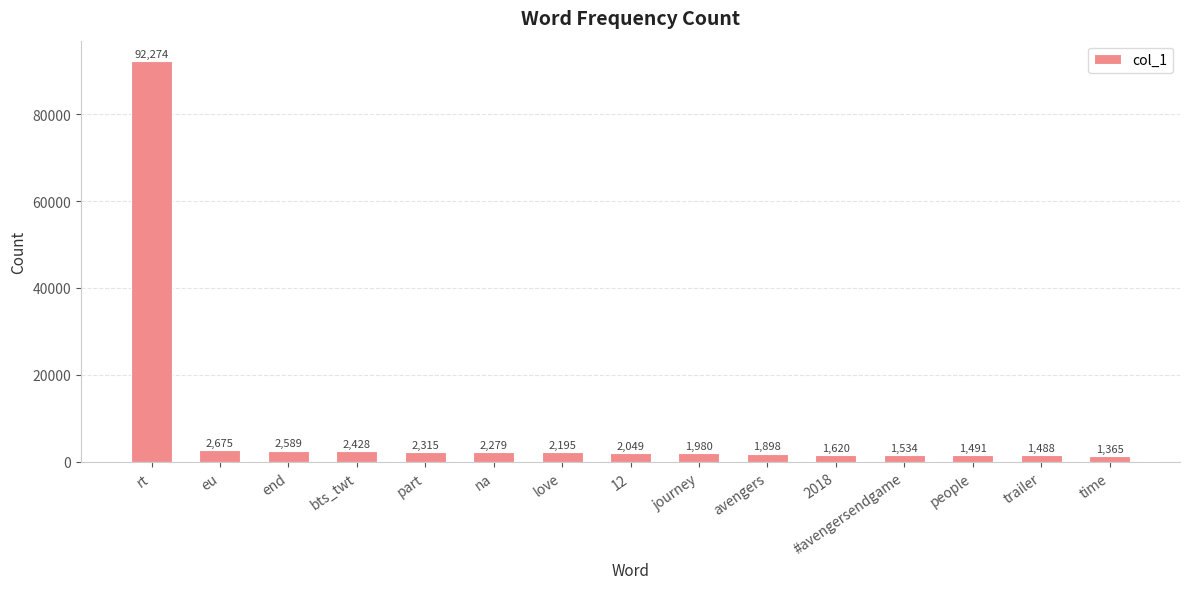

What is the ratio of the value at #avengersendgame to the value at love?

0.7